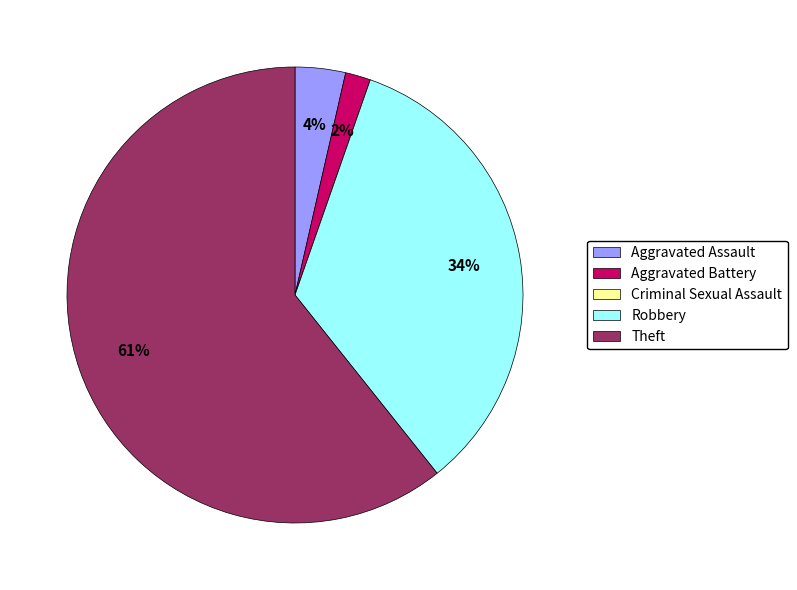

True or false: Robbery accounts for 34% of the total.

True